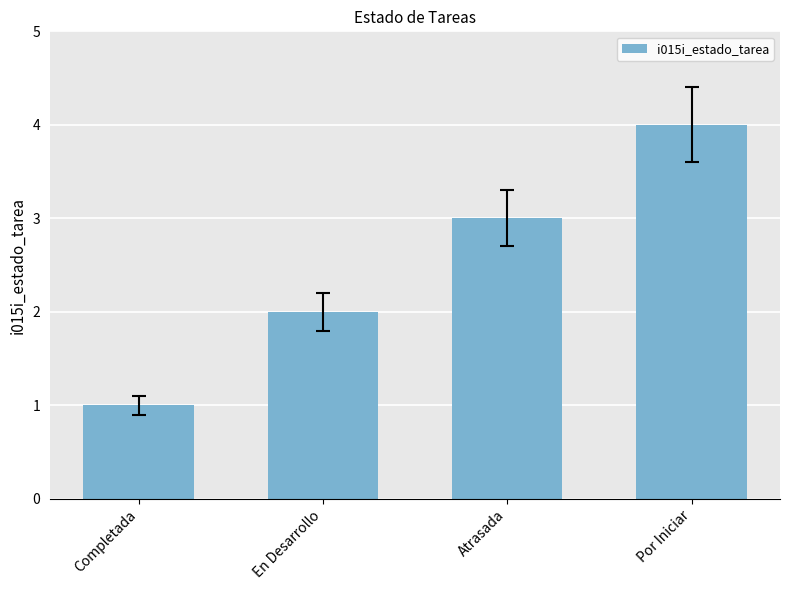

What is the smallest value displayed?

1